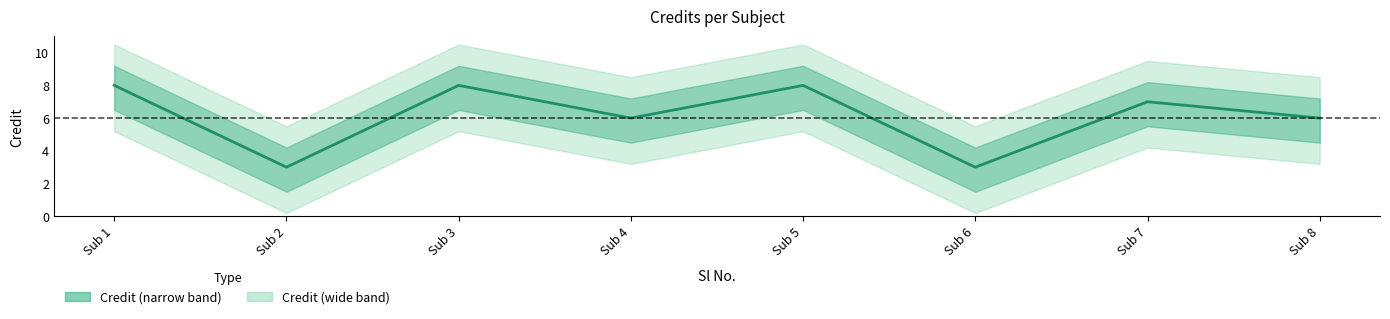

Reading left to right, list all the values displayed in this chart.

Sub 1=8	Sub 2=3	Sub 3=8	Sub 4=6	Sub 5=8	Sub 6=3	Sub 7=7	Sub 8=6